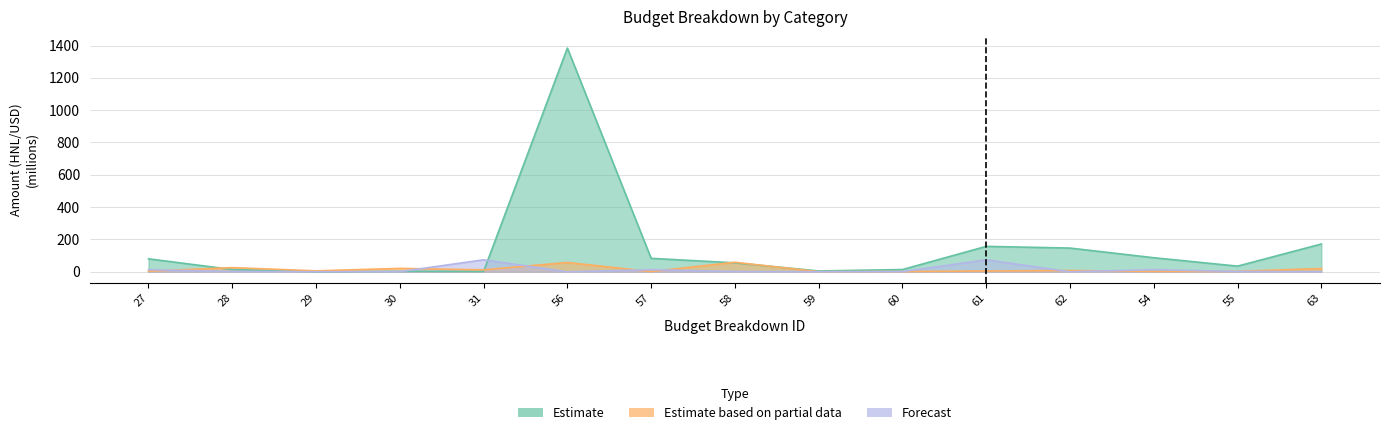

Reading left to right, transcribe all the data shown in this chart.

Estimate: 27=80.3	28=14.0	29=0.1	30=3.0	31=1.9	56=1384.2	57=83.1	58=55.4	59=5.1	60=13.8	61=157.3	62=146.7	54=86.9	55=35.0	63=171.9
Estimate based on partial data: 27=4.0	28=25.8	29=5.8	30=21.0	31=12.0	56=57.5	57=1.4	58=58.9	59=0.7	60=1.4	61=5.1	62=7.9	54=2.2	55=2.9	63=20.2
Forecast: 27=13.0	28=2.0	29=0.4	30=1.0	31=74.1	56=0.1	57=13.0	58=2.0	59=0.4	60=1.0	61=74.1	62=0.1	54=13.0	55=2.0	63=0.4